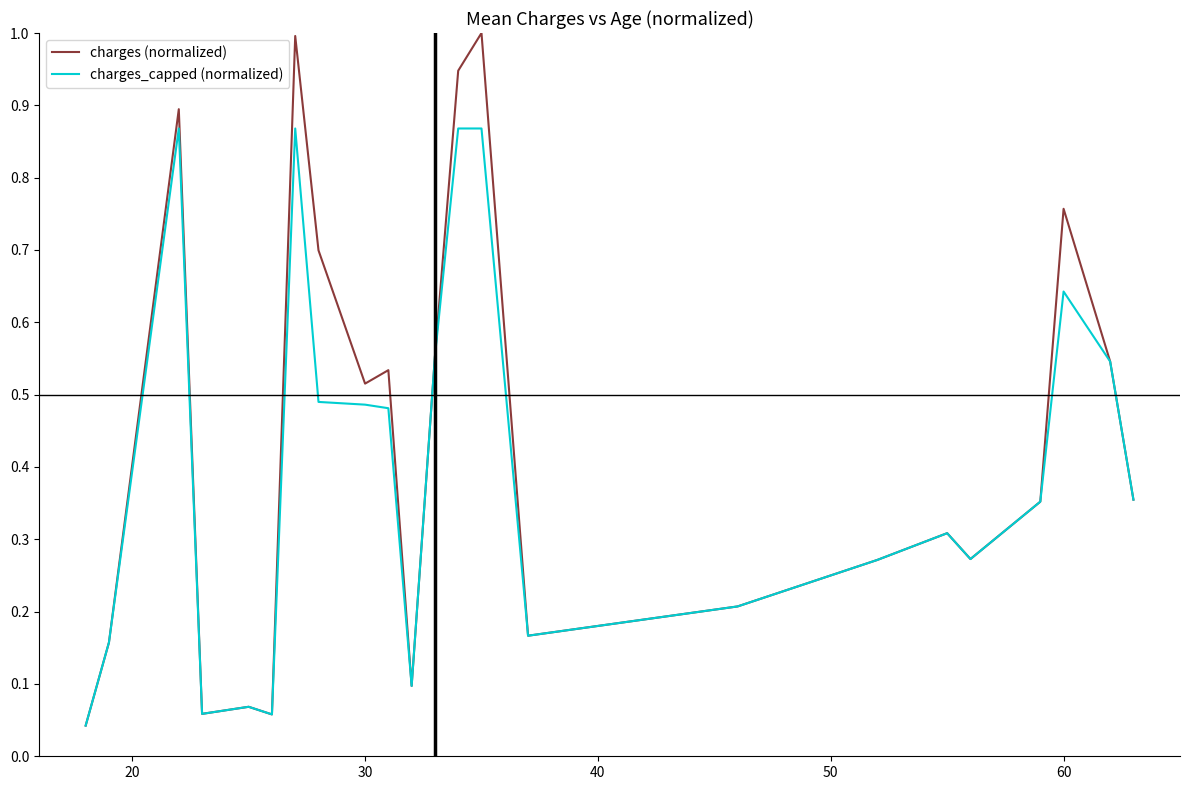

Is this an area chart (filled region under the line)?

No